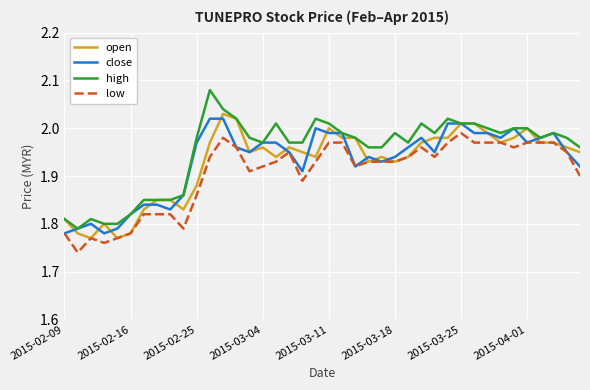

What is the average value of the low series?

1.9